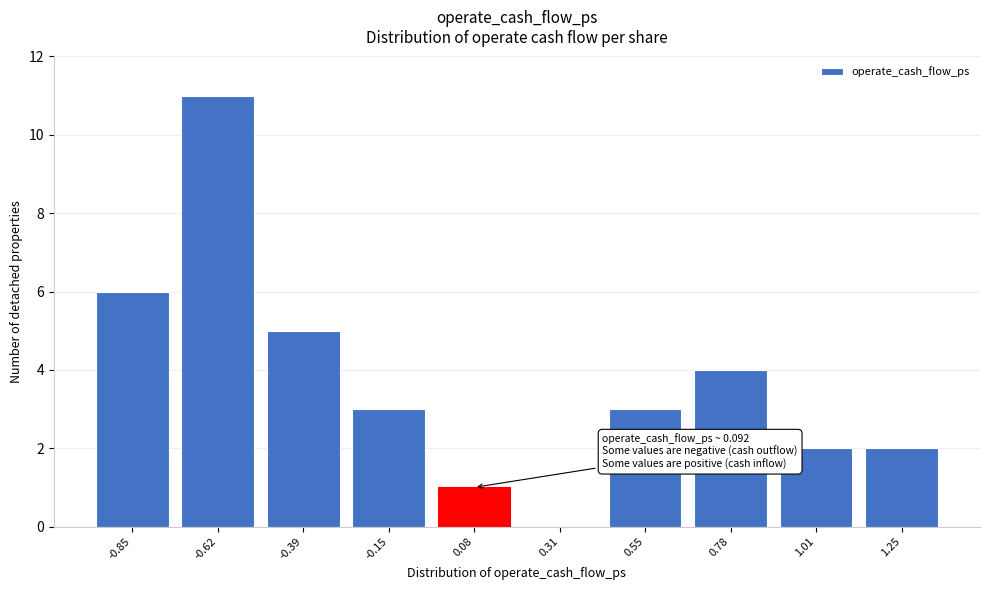

Reading left to right, what are all the values shown in this chart?

-0.85=6	-0.62=11	-0.39=5	-0.15=3	0.08=1	0.31=0	0.55=3	0.78=4	1.01=2	1.25=2